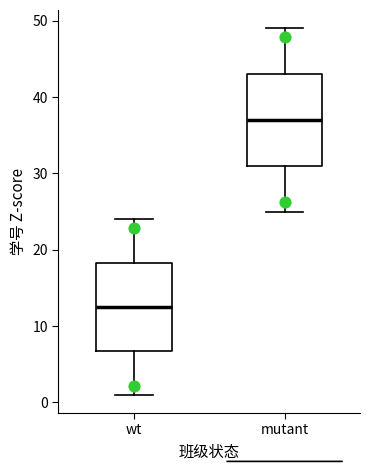

Where is the lower edge of the box for mutant on the y-axis? The values are not printed on the chart, so give them approximately, as read against the axis.

31